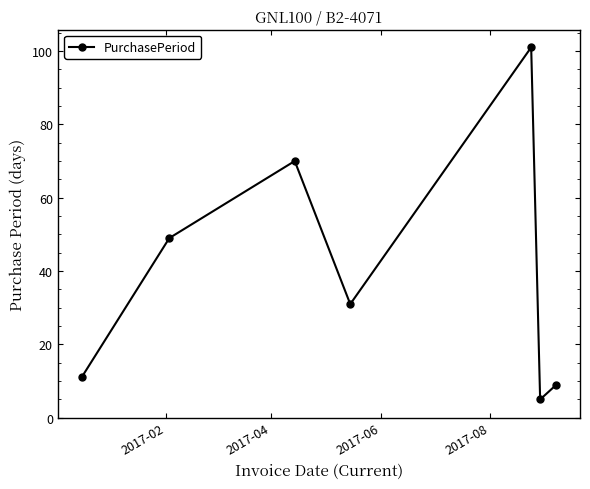

What is the difference between the maximum and second lowest values?

92